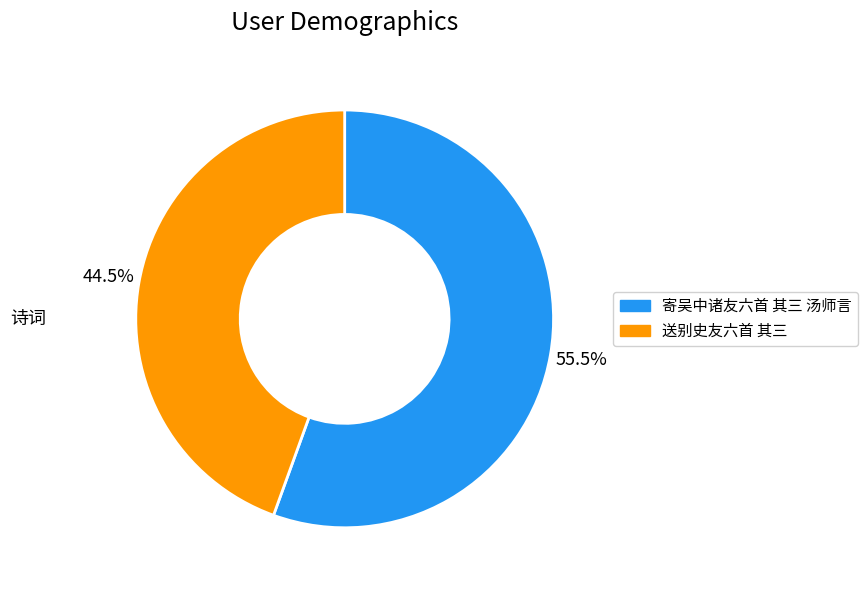

What is the largest slice in the pie chart?

寄吴中诸友六首 其三 汤师言